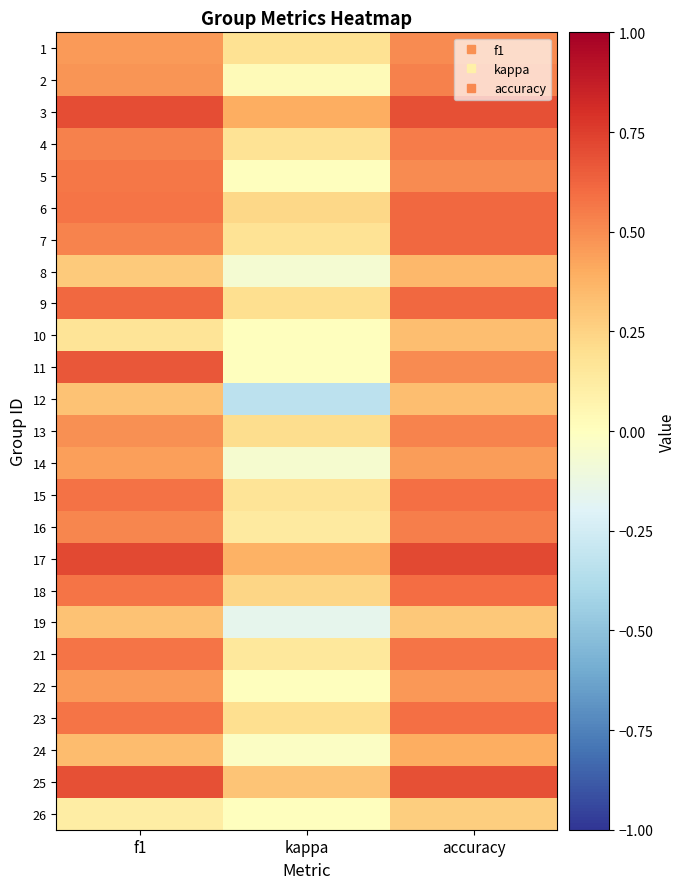

Which label corresponds to the largest value in the chart?

f1